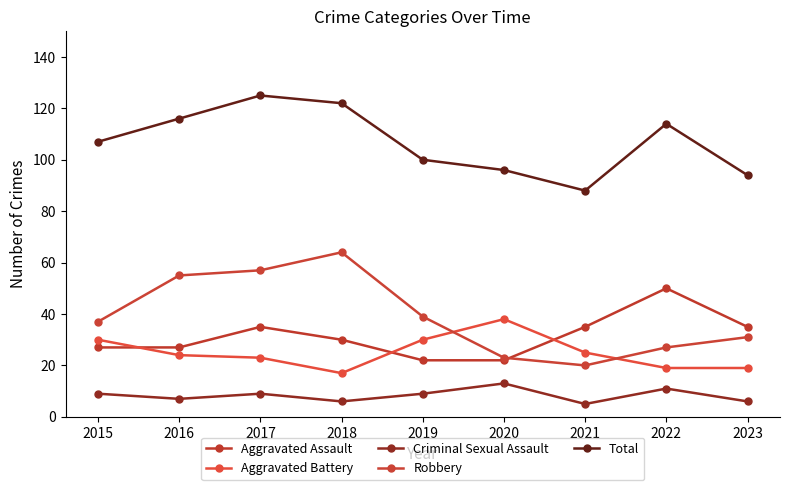

Count the number of data series in this chart.

5